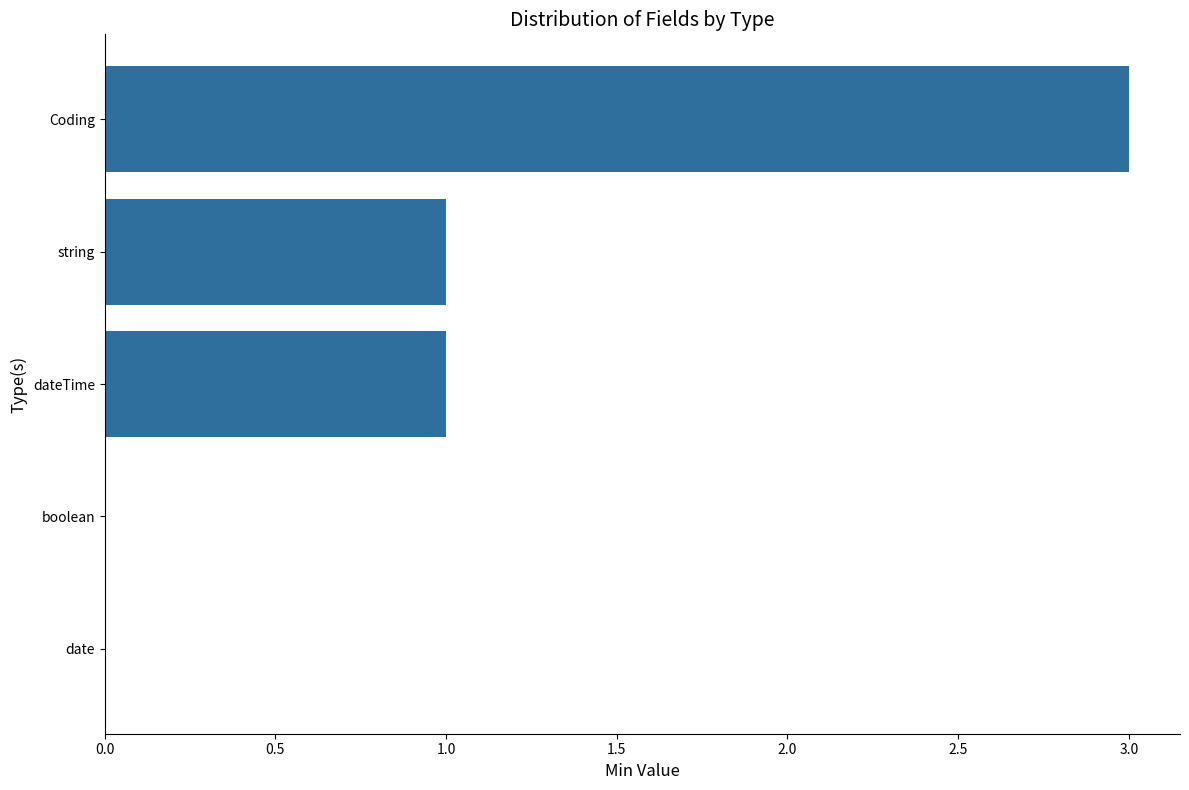

What is the change in value from Coding to boolean?

-3